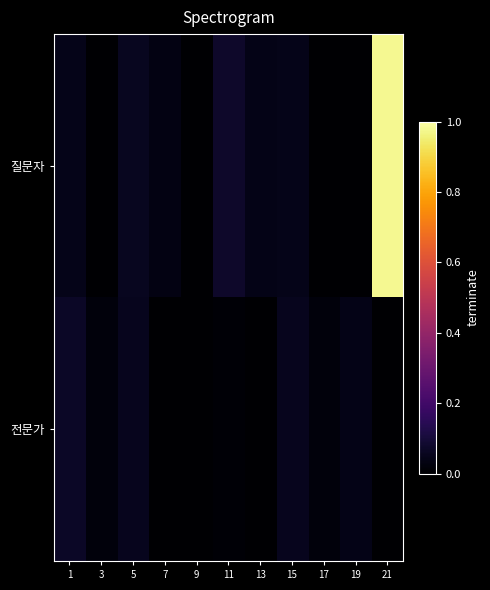

Count the number of data series in this chart.

2